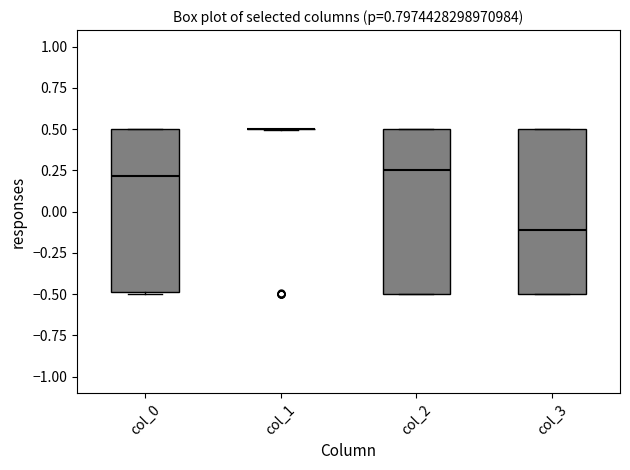

Reading left to right, transcribe this box plot: for each box, give where its median line is, the range the box spans, and where its two whiskers end, as read against the y-axis. The values are not printed on the chart, so give them approximately, as read against the axis.

col_0: median 0.20, box -0.50 to 0.50, whiskers -0.50 to 0.50
col_1: box collapsed to a line at 0.50, whiskers 0.50 to 0.50
col_2: median 0.25, box -0.50 to 0.50, whiskers -0.50 to 0.50
col_3: median -0.10, box -0.50 to 0.50, whiskers -0.50 to 0.50